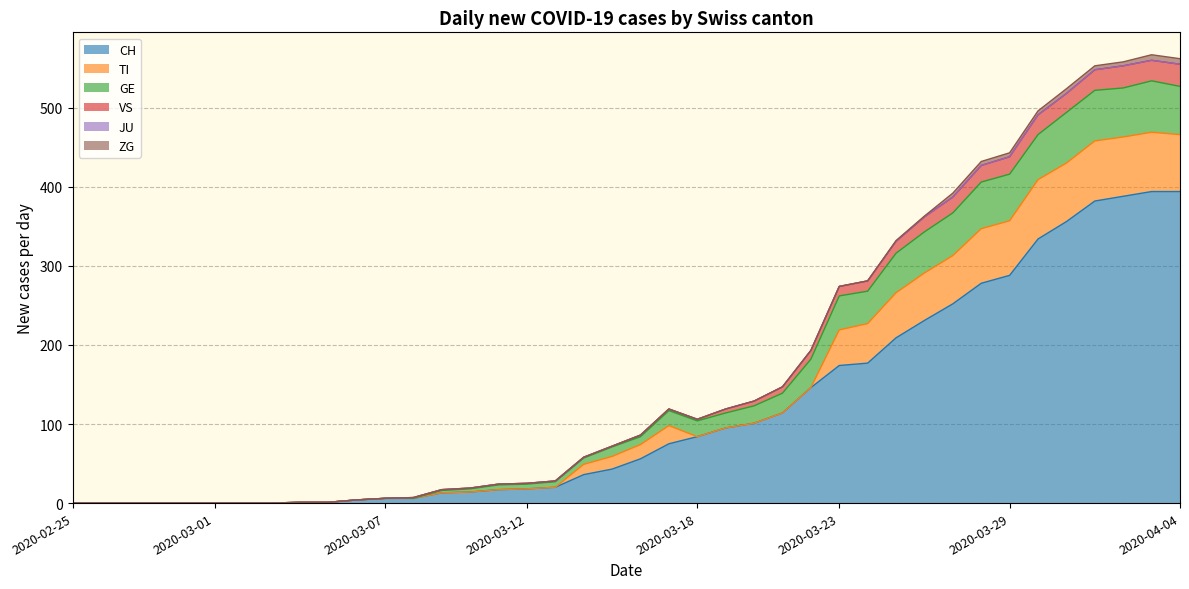

What is the maximum value for CH?

394